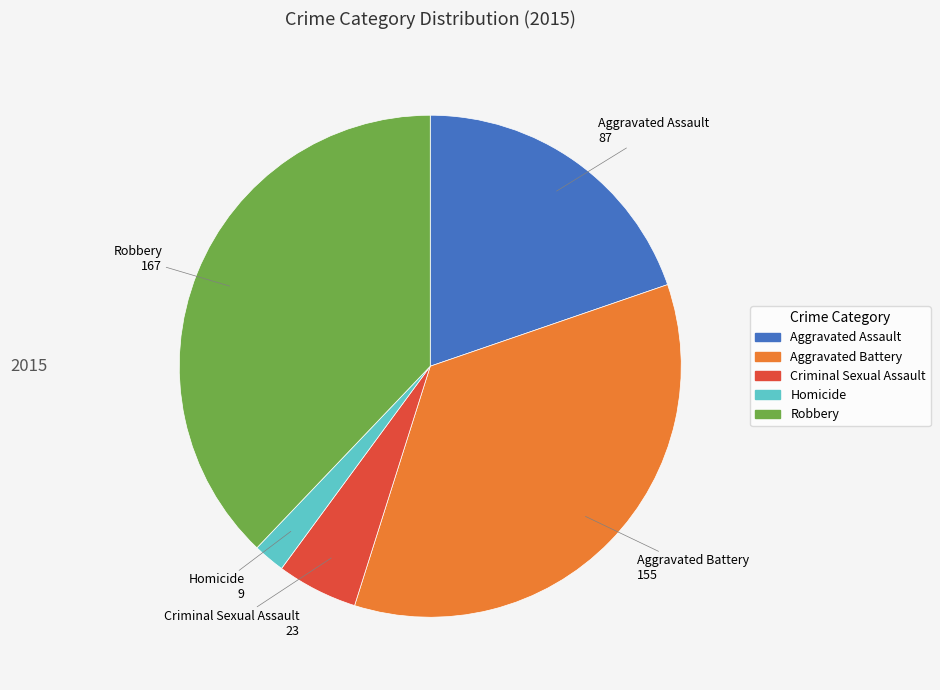

Combined, do Robbery and Aggravated Battery account for over 50%?

Yes